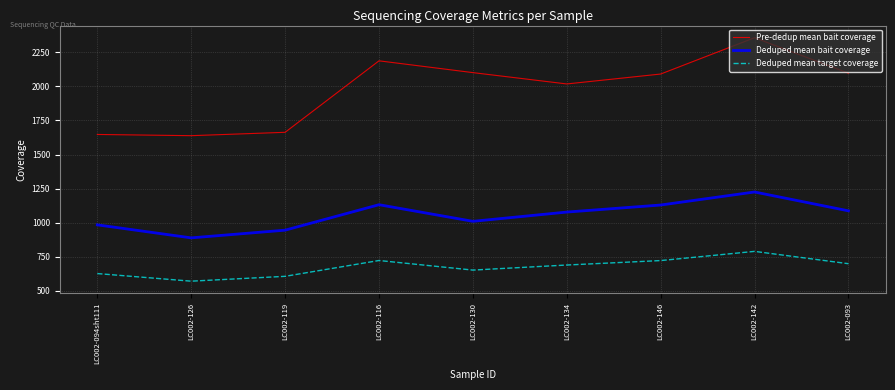

Does the chart have visible grid lines?

Yes